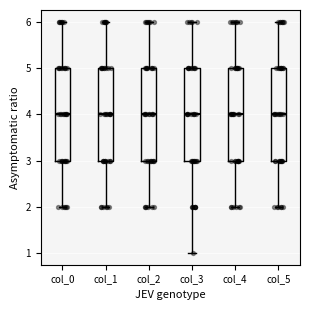

Reading left to right, read every box against the y-axis: the position of its median line, the range the box covers, and the ends of its whiskers. The values are not printed on the chart, so give them approximately, as read against the axis.

col_0: median 4, box 3 to 5, whiskers 2 to 6
col_1: median 4, box 3 to 5, whiskers 2 to 6
col_2: median 4, box 3 to 5, whiskers 2 to 6
col_3: median 4, box 3 to 5, whiskers 1 to 6
col_4: median 4, box 3 to 5, whiskers 2 to 6
col_5: median 4, box 3 to 5, whiskers 2 to 6